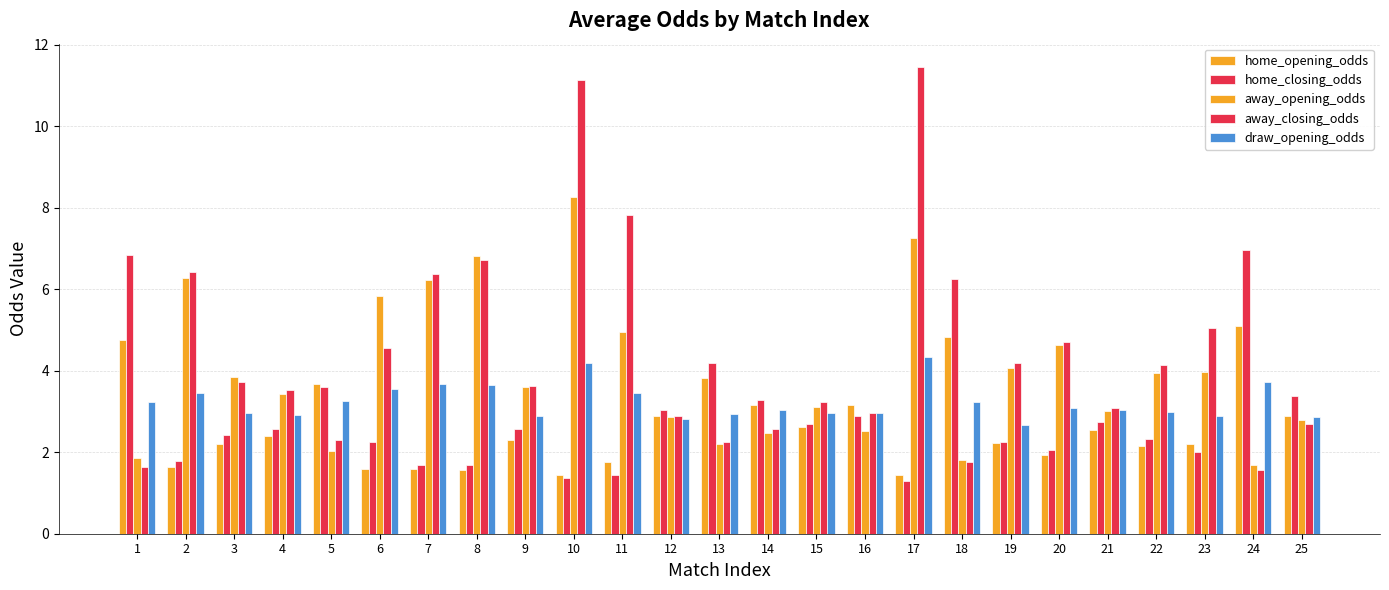

How many groups of bars are there?

25